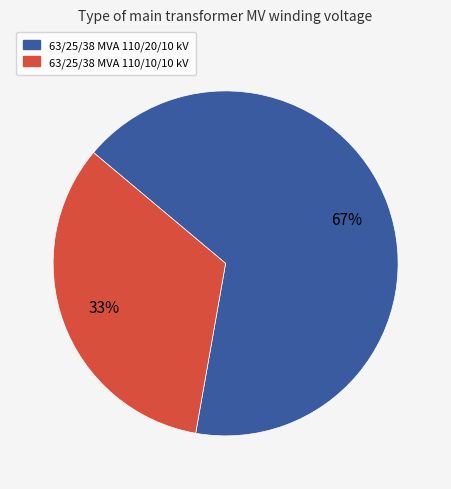

Combined, do 63/25/38 MVA 110/20/10 kV and 63/25/38 MVA 110/10/10 kV account for over 50%?

Yes